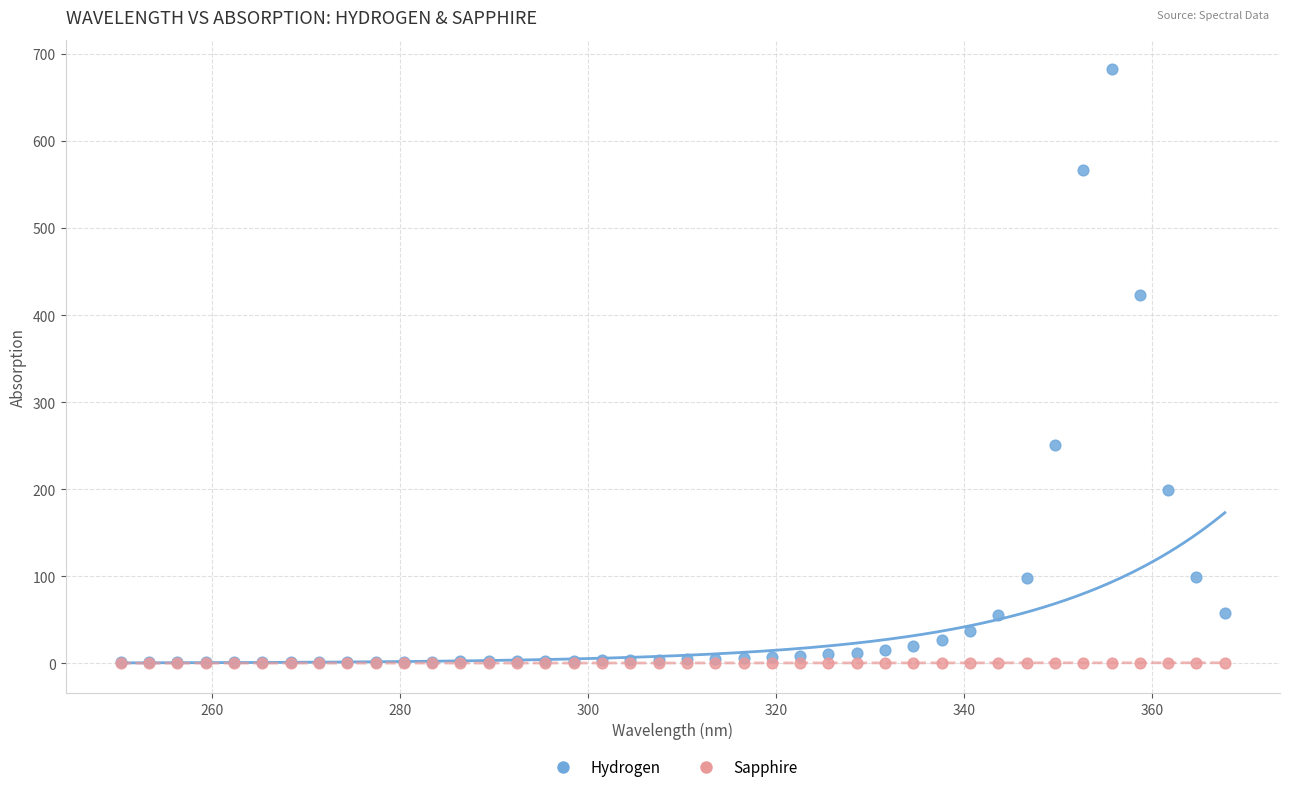

Across all series, what Y value is closest to 341?

422.7